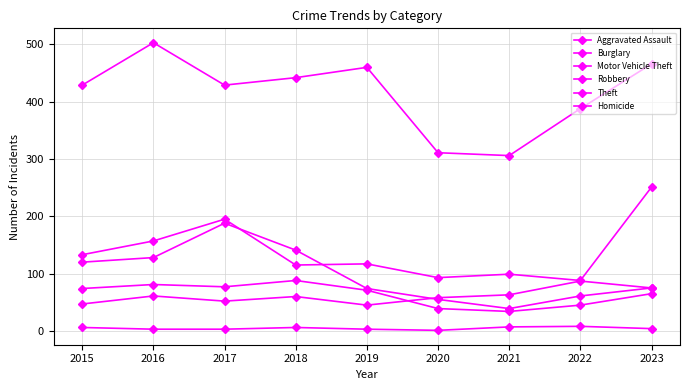

What is the value of the Theft point at the 2nd from the left?

503